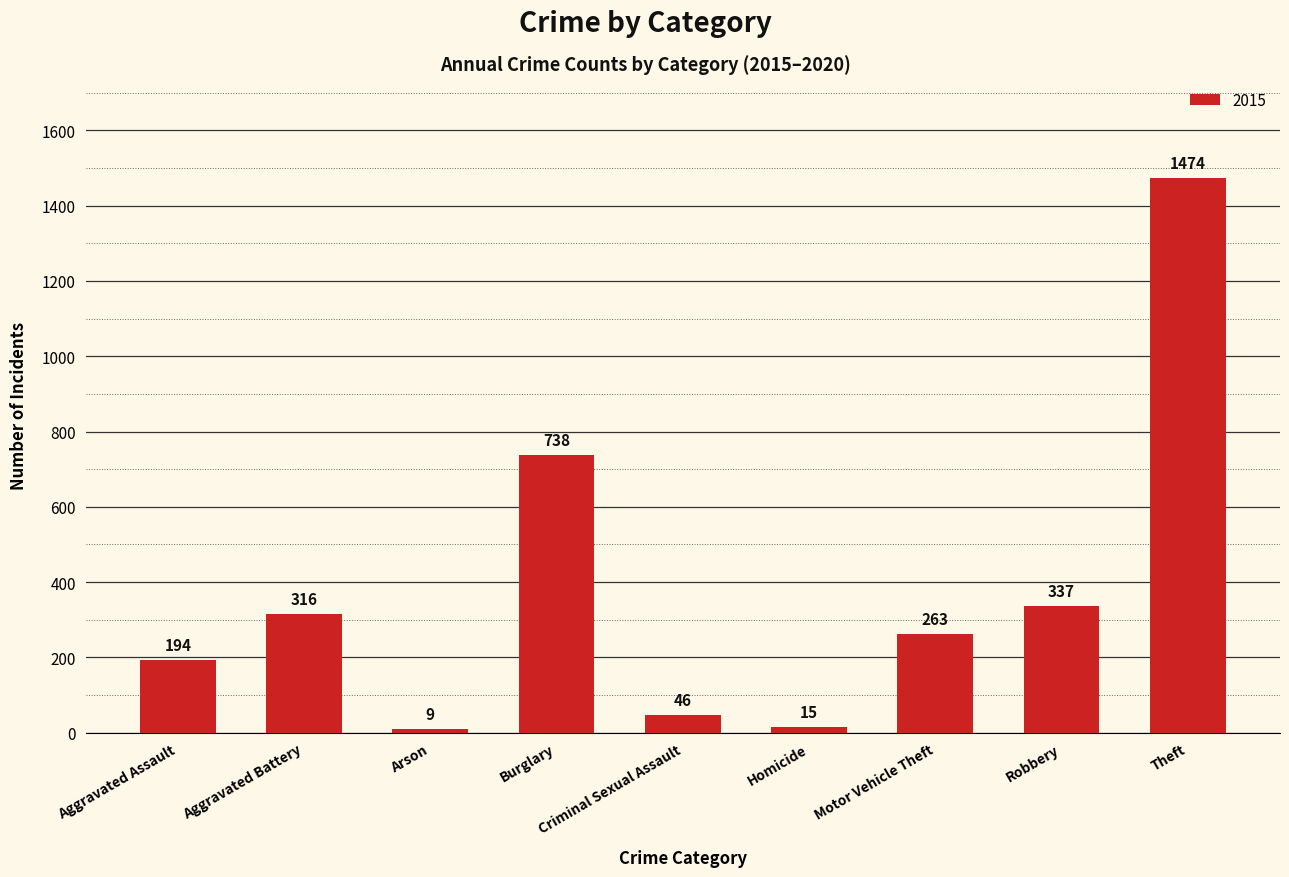

What is the greatest value displayed?

1474